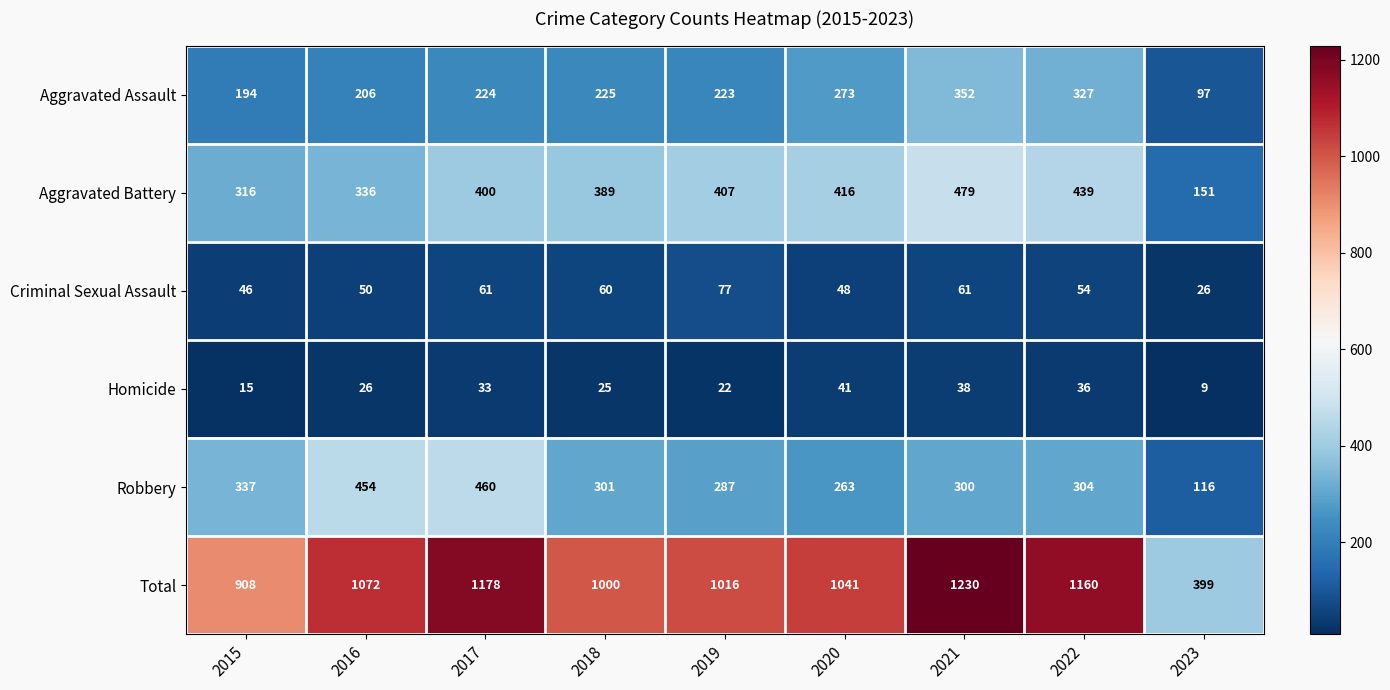

Where is Criminal Sexual Assault nearest to the value 51?

2016